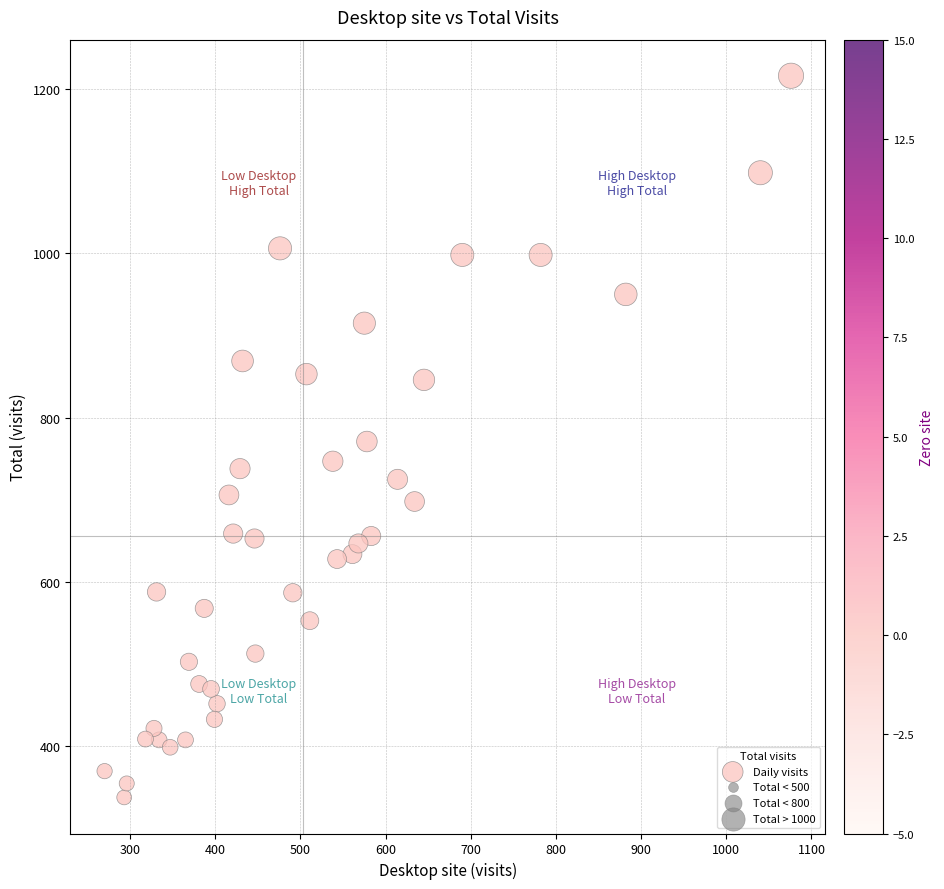

What is the range of X values (max minus min)?

806